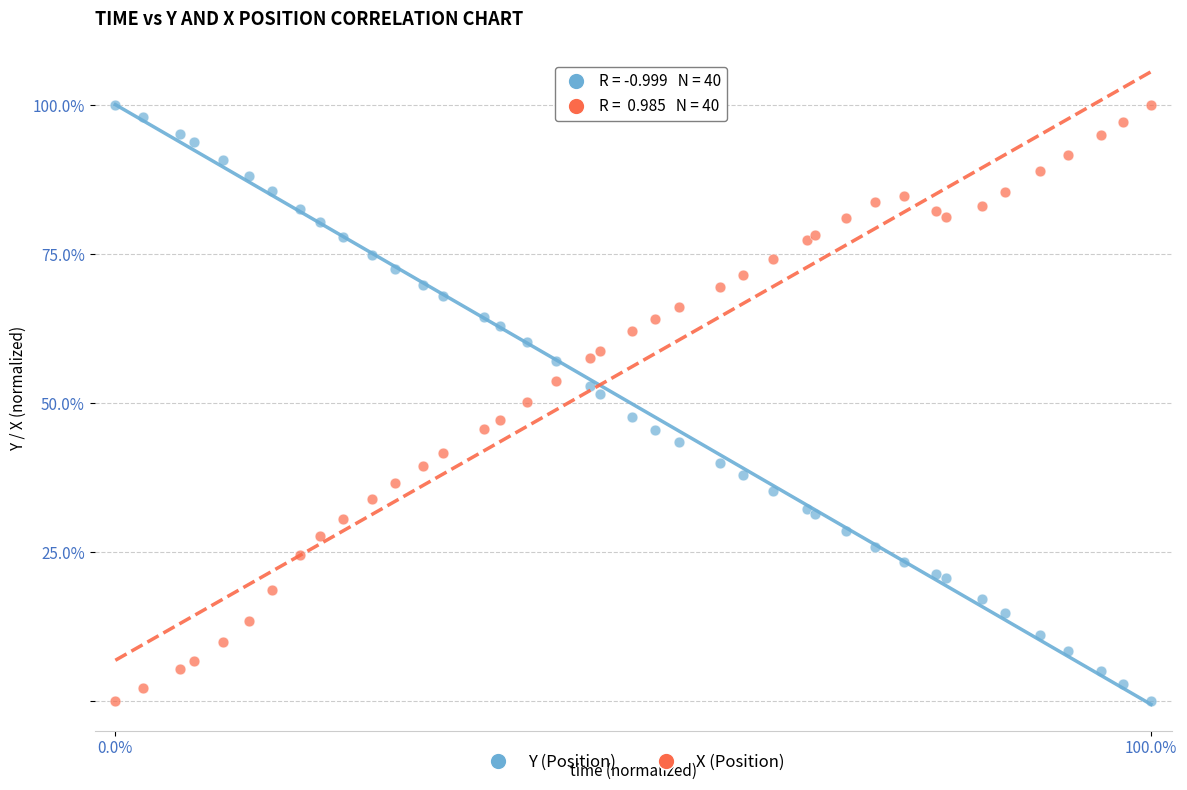

What are all the series names shown in the legend?

Y (Position), X (Position)